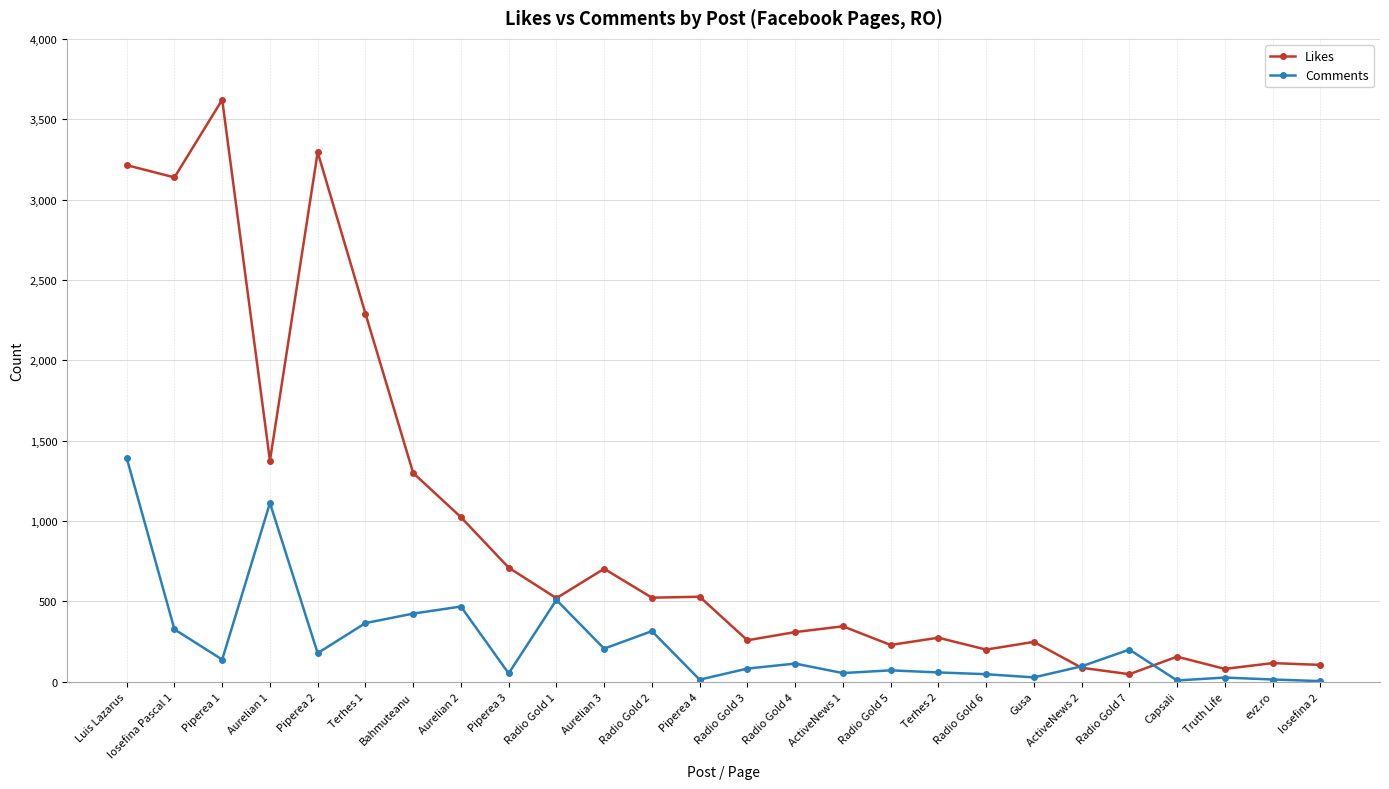

What position from the left is Bahmuteanu?

7